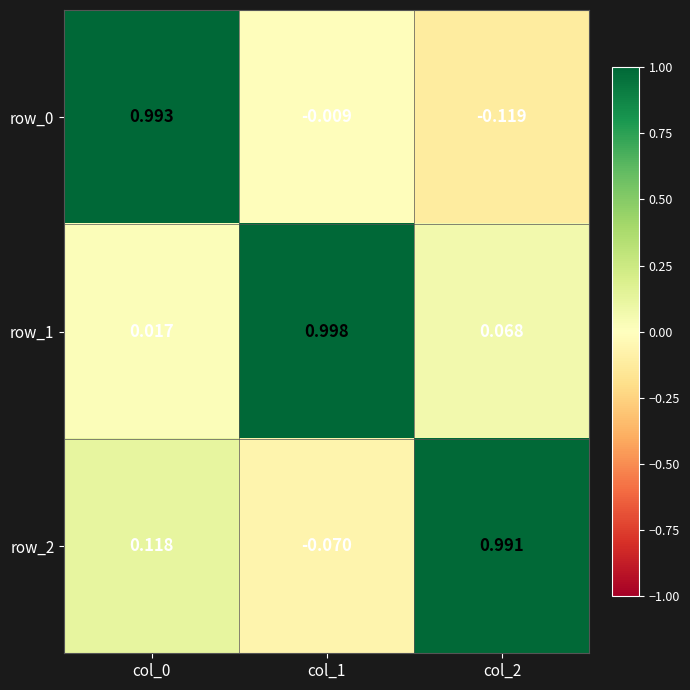

List the labels in order of row_1 value, largest first.

col_1, col_2, col_0